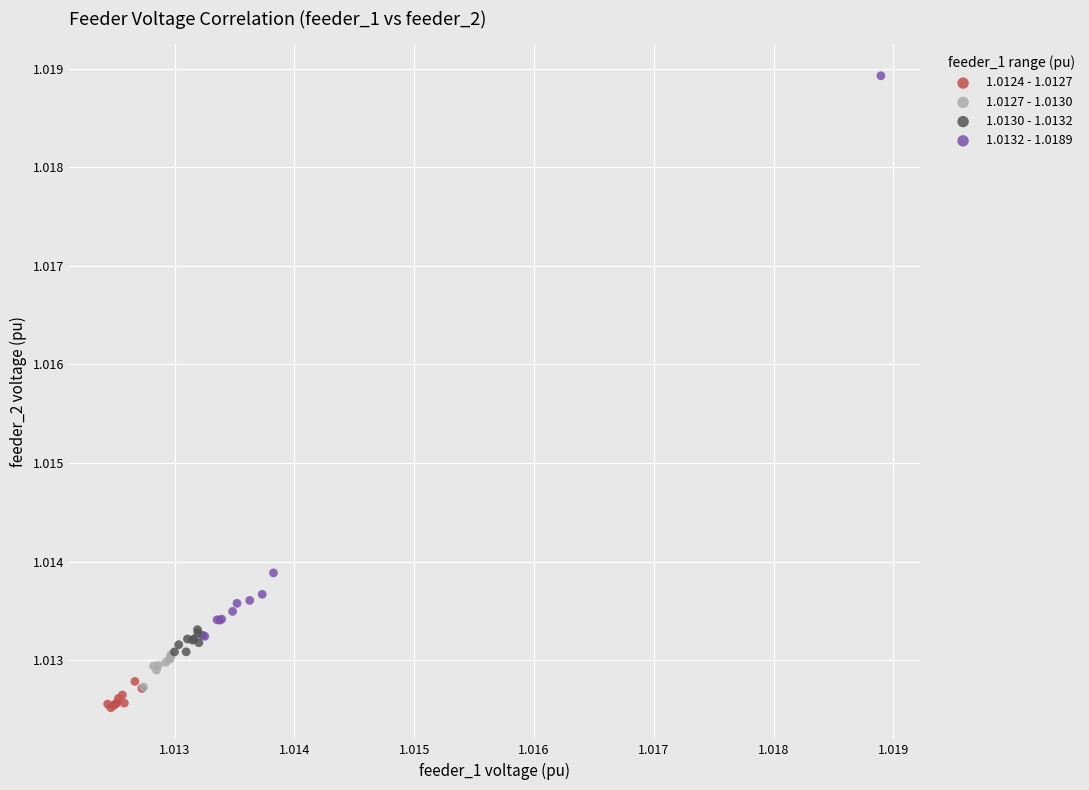

Which series contains the highest Y value?

1.0132 - 1.0189